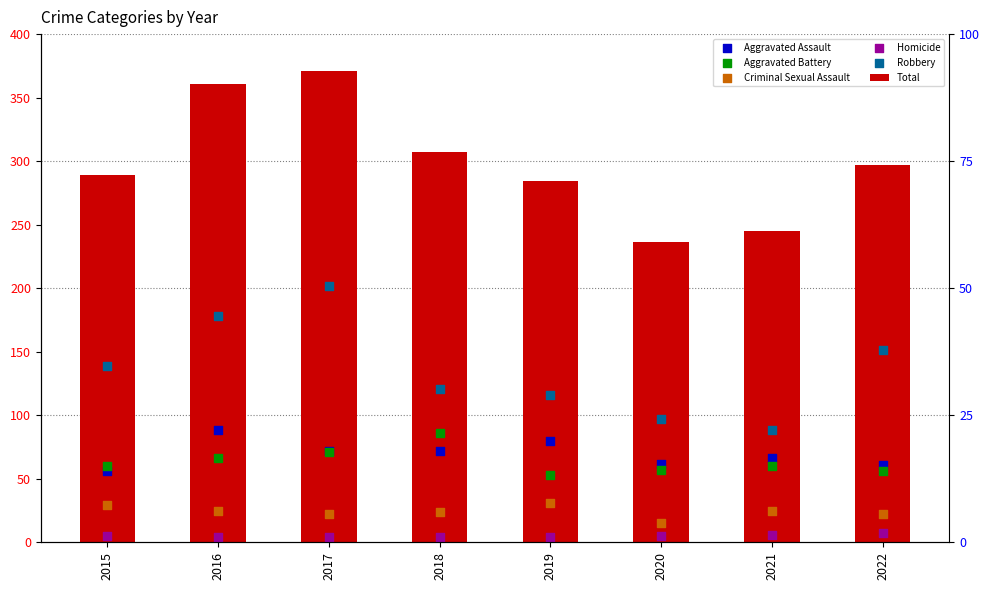

Which series reaches the minimum Y coordinate?

Homicide